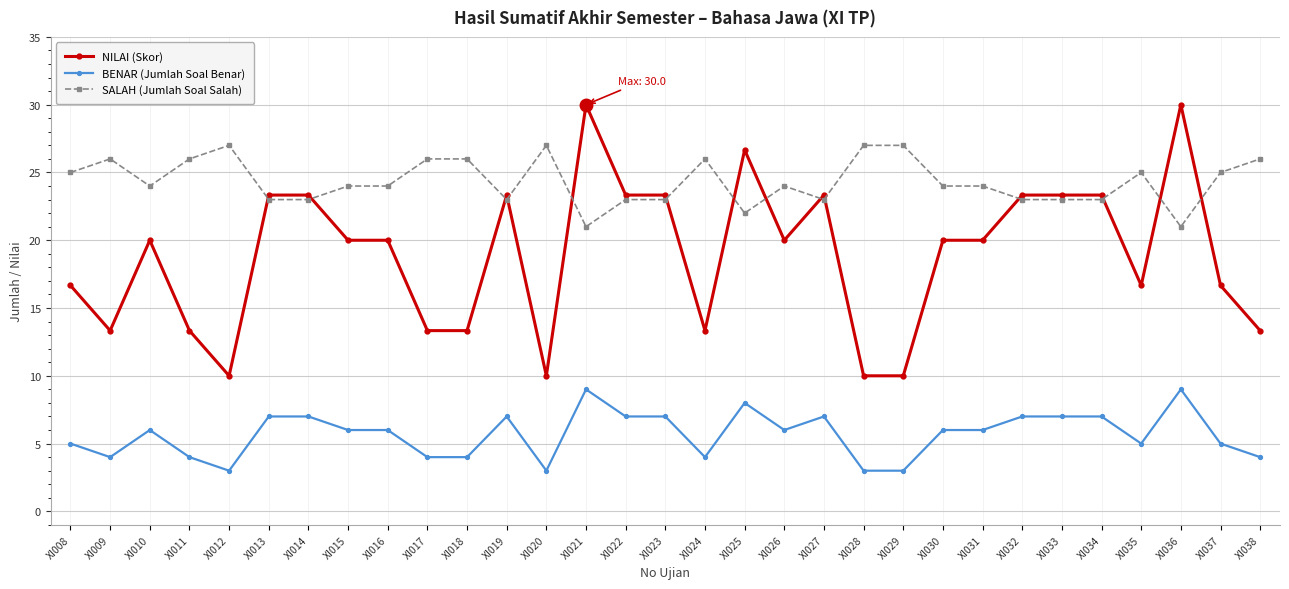

Rank the series at XI027 from lowest to highest value.

BENAR (Jumlah Soal Benar), SALAH (Jumlah Soal Salah), NILAI (Skor)